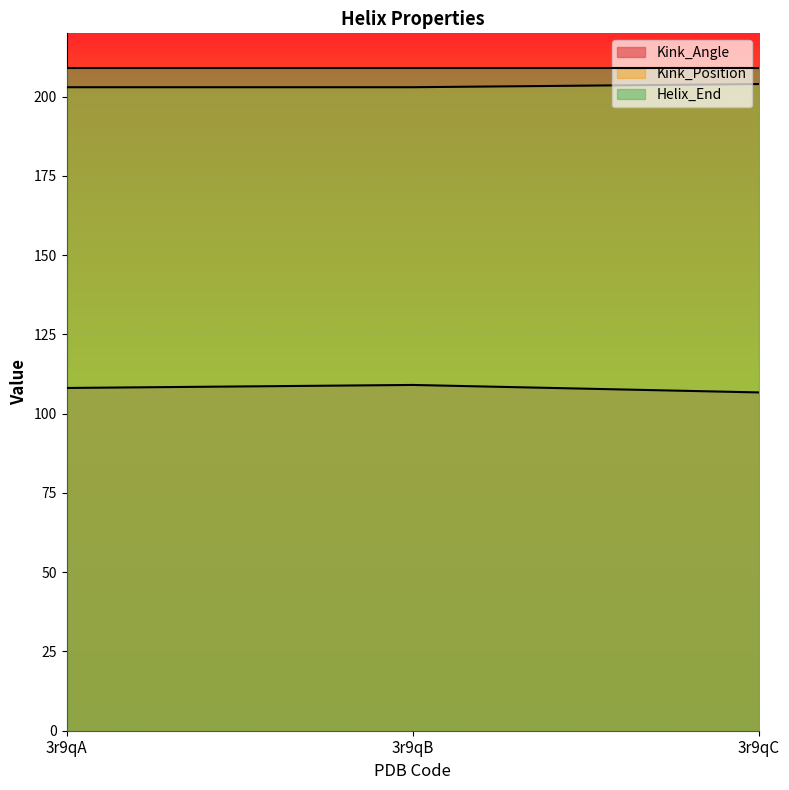

What is the value of the Kink_Angle point at the 2nd from the left?

109.1